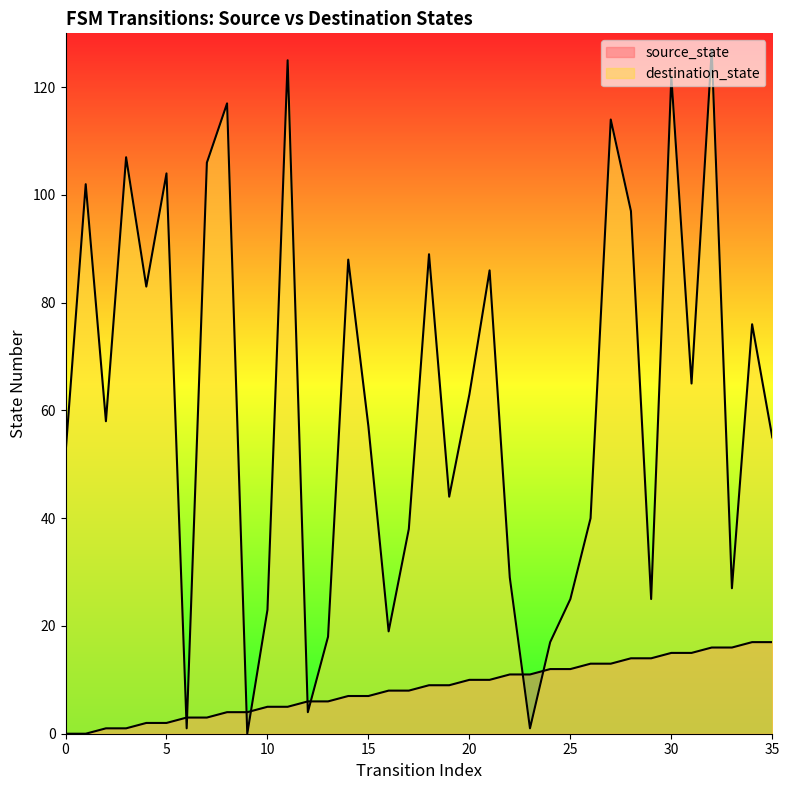

What is the difference between the maximum and minimum values in the source_state series?

17